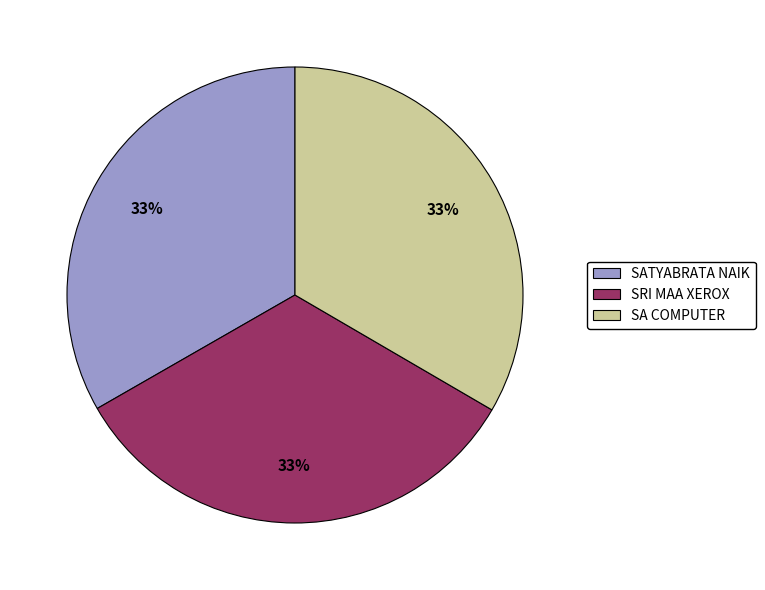

How many slices are in this pie chart?

3